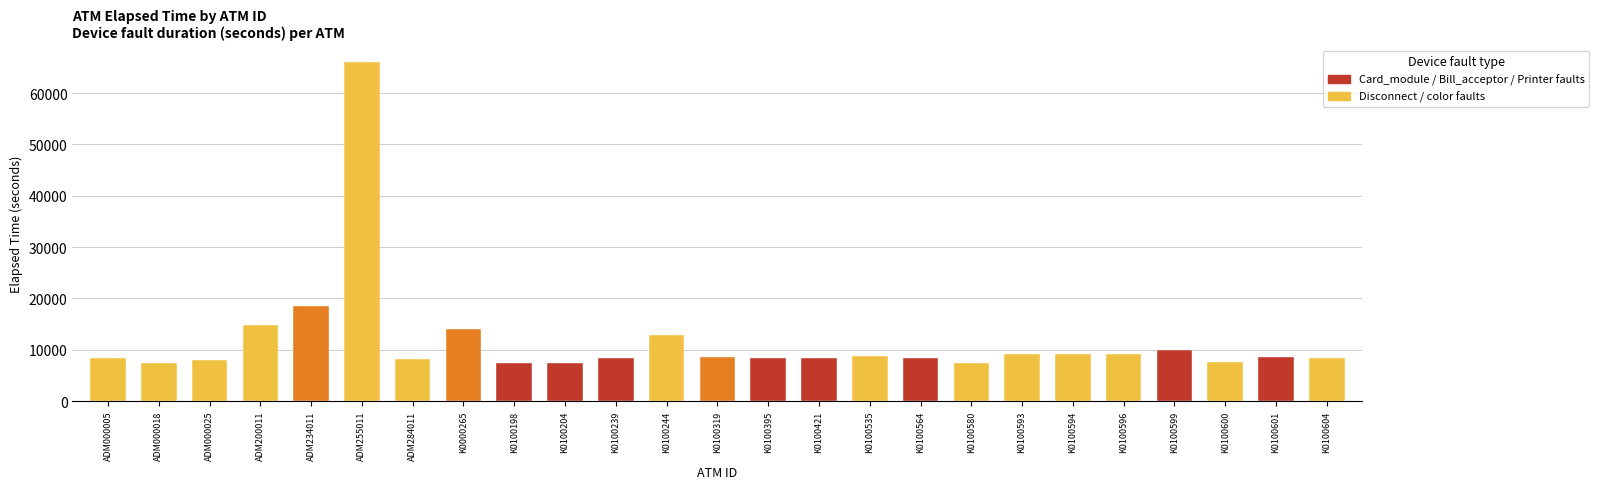

What position from the right is K0100599?

4